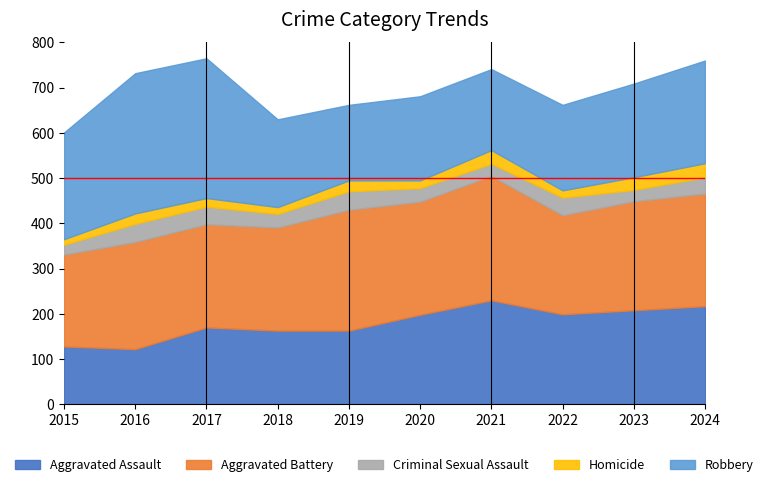

Reading left to right, extract all data points from this chart.

Aggravated Assault: 2015=128	2016=122	2017=170	2018=163	2019=163	2020=198	2021=230	2022=199	2023=208	2024=217
Aggravated Battery: 2015=203	2016=237	2017=228	2018=228	2019=267	2020=250	2021=275	2022=219	2023=241	2024=249
Criminal Sexual Assault: 2015=22	2016=40	2017=39	2018=30	2019=41	2020=30	2021=27	2022=39	2023=25	2024=36
Homicide: 2015=12	2016=23	2017=19	2018=15	2019=24	2020=17	2021=30	2022=16	2023=28	2024=31
Robbery: 2015=236	2016=310	2017=309	2018=194	2019=167	2020=186	2021=179	2022=189	2023=207	2024=227